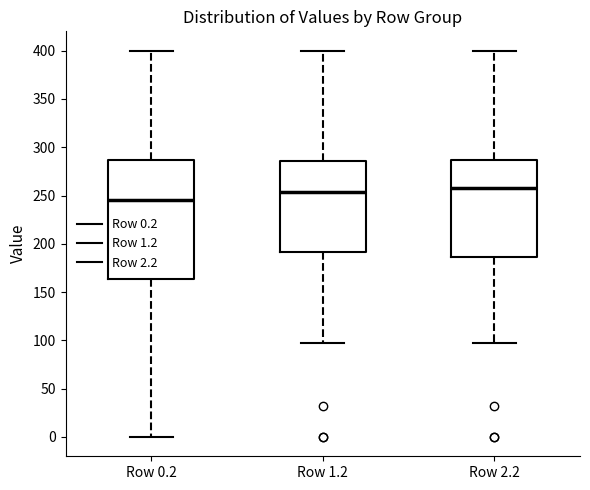

Reading left to right, transcribe this box plot: for each box, give where its median line is, the range the box spans, and where its two whiskers end, as read against the y-axis. The values are not printed on the chart, so give them approximately, as read against the axis.

Row 0.2: median 245, box 165 to 285, whiskers 0 to 400
Row 1.2: median 255, box 190 to 285, whiskers 95 to 400
Row 2.2: median 260, box 185 to 285, whiskers 95 to 400